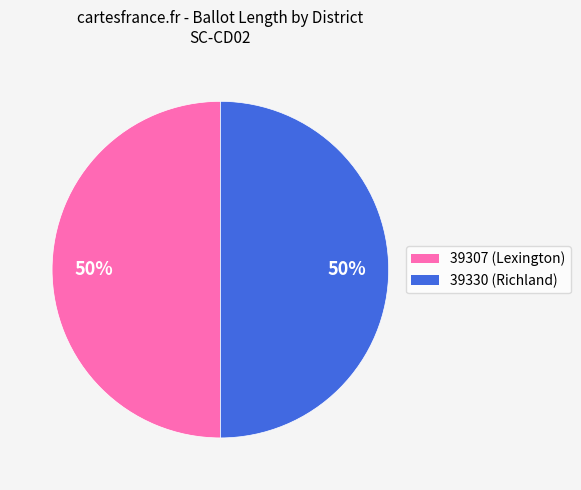

To the nearest percent, what percentage of the pie is 39330?

50%